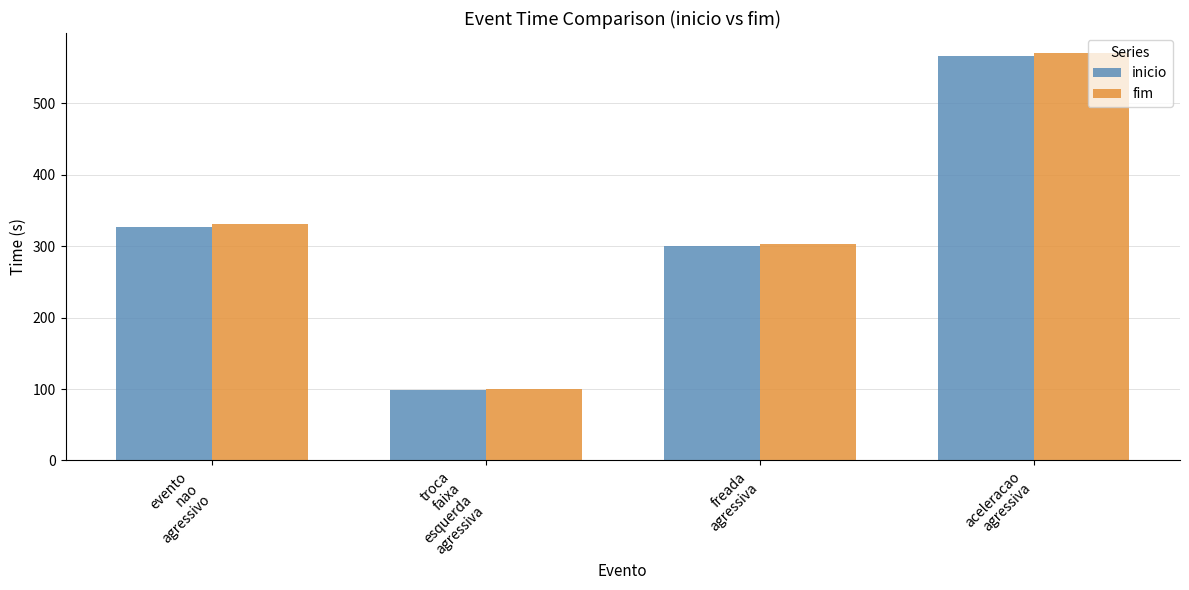

What is the average value of the fim series?

325.9